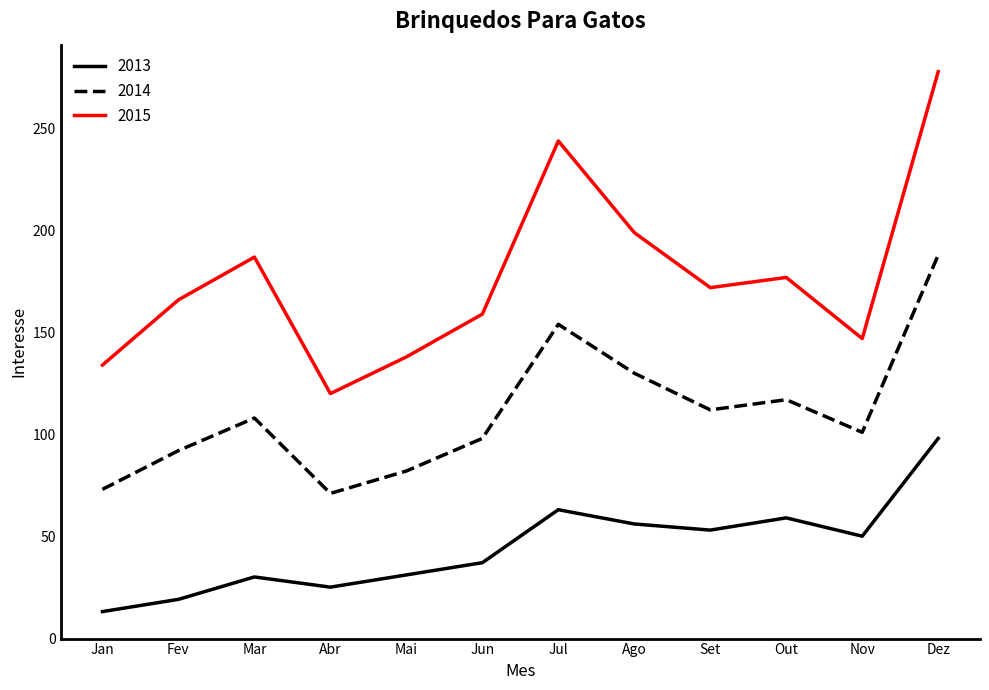

What is the approximate value of 2014 at Jun, to the nearest 50?

100